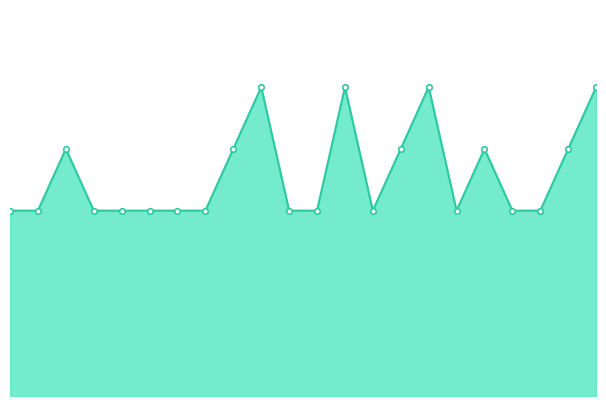

Where is the data nearest to the value 4?

2